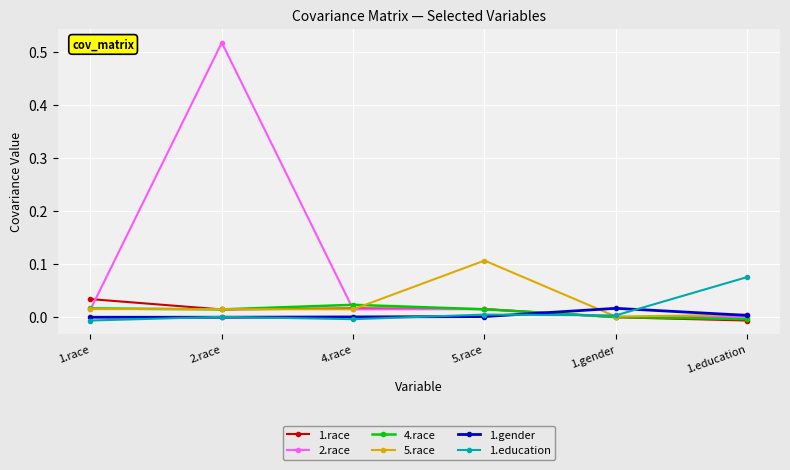

What is the label of the 4th point from the left?

5.race